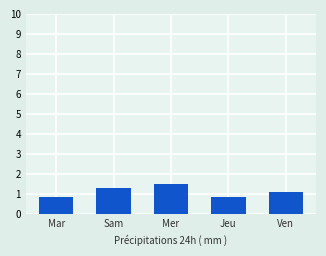

What is the label of the 5th bar from the left?

Ven